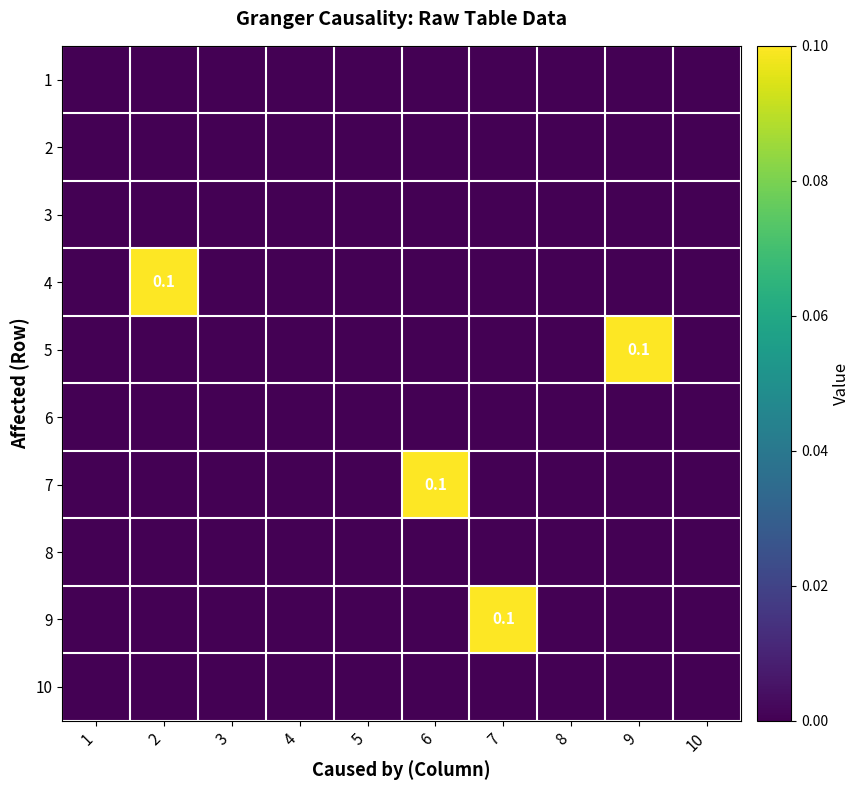

Which label corresponds to the largest value in the chart?

2